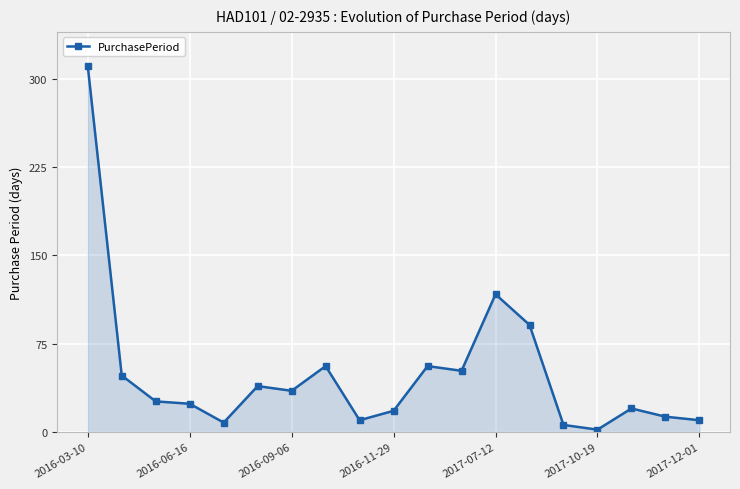

What is the greatest value displayed?

311